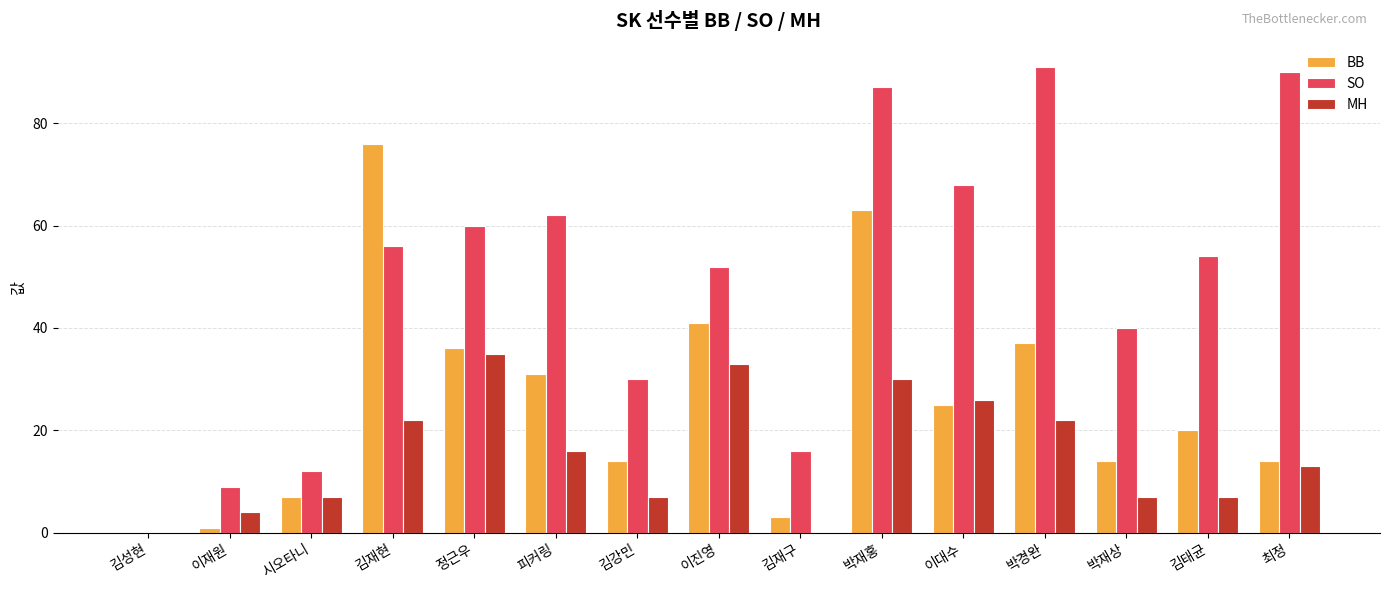

At which category is the sum across all series the highest?

박재홍